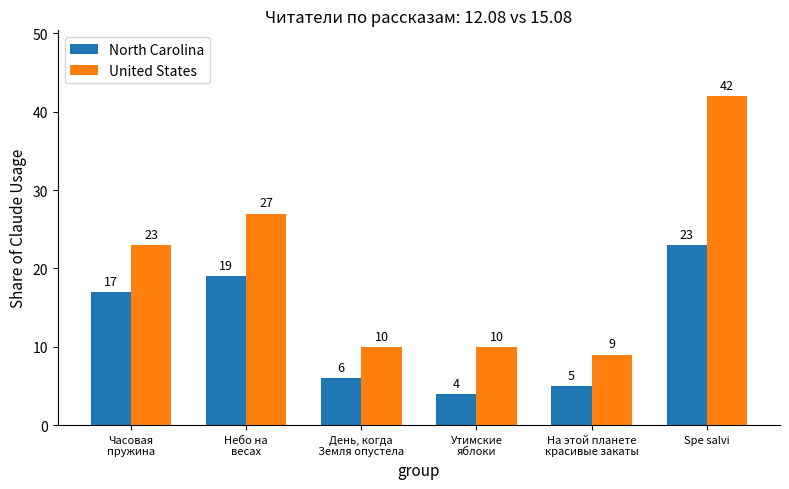

The value of North Carolina at Утимские
яблоки is 4. True or false?

True